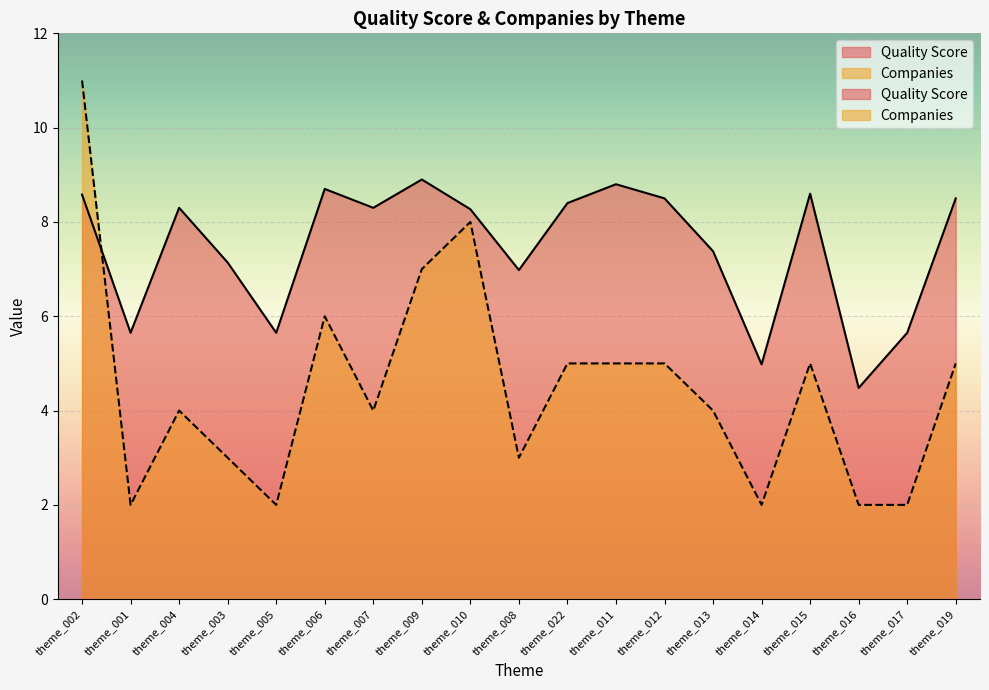

What position from the left is theme_019?

19